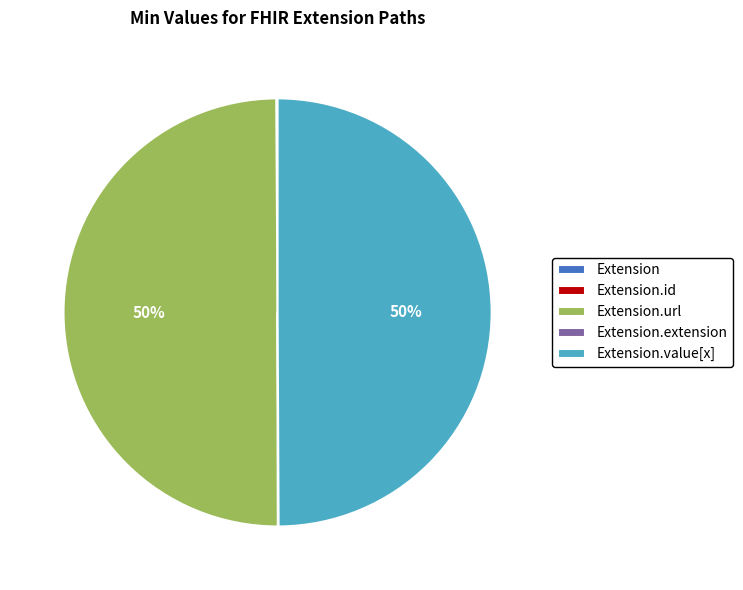

To the nearest percent, what is the average slice percentage?

20%